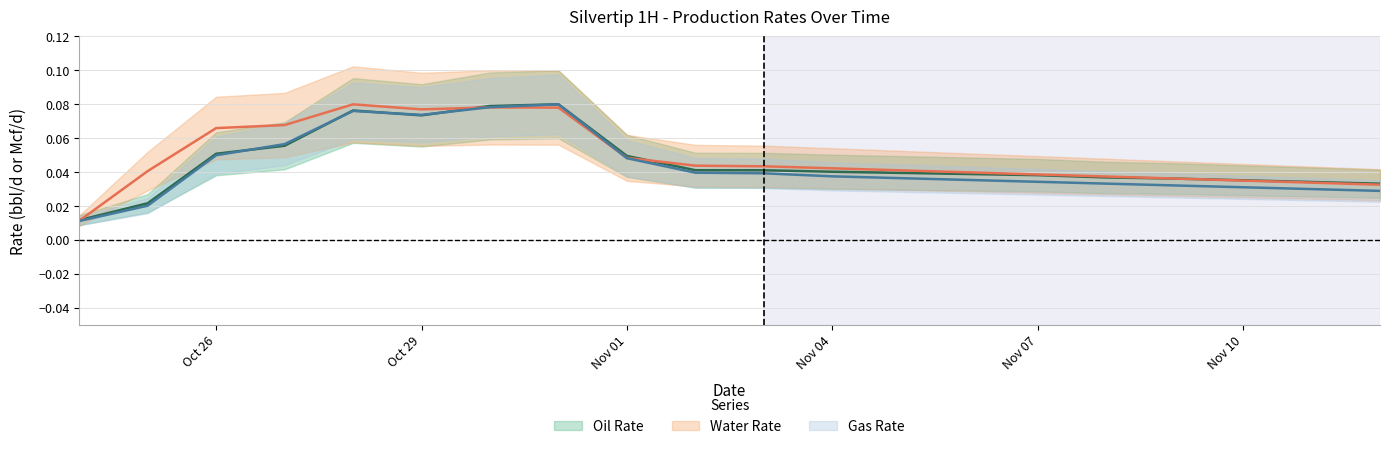

What is the label of the 17th point from the left?

11/9/2018